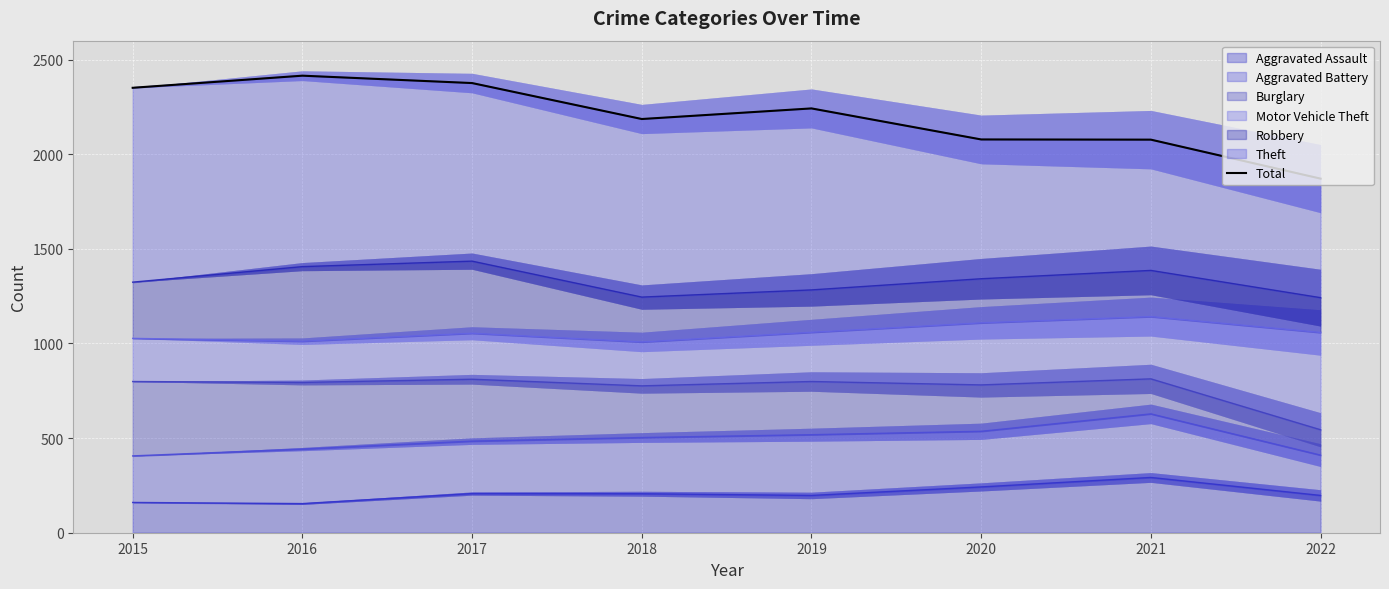

Approximately how many times larger is the value at 2020 compared to 2016?

0.9